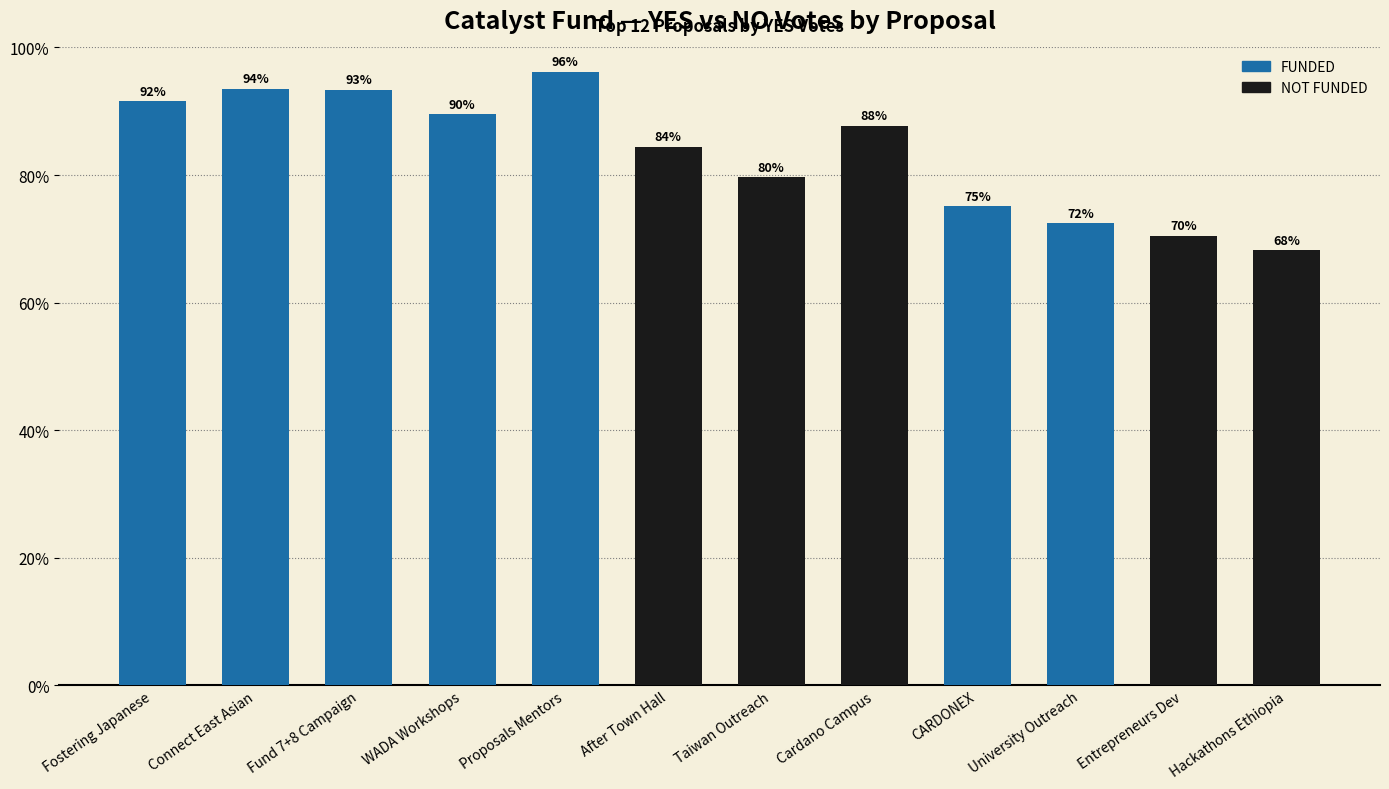

How many data points does each series have?

12